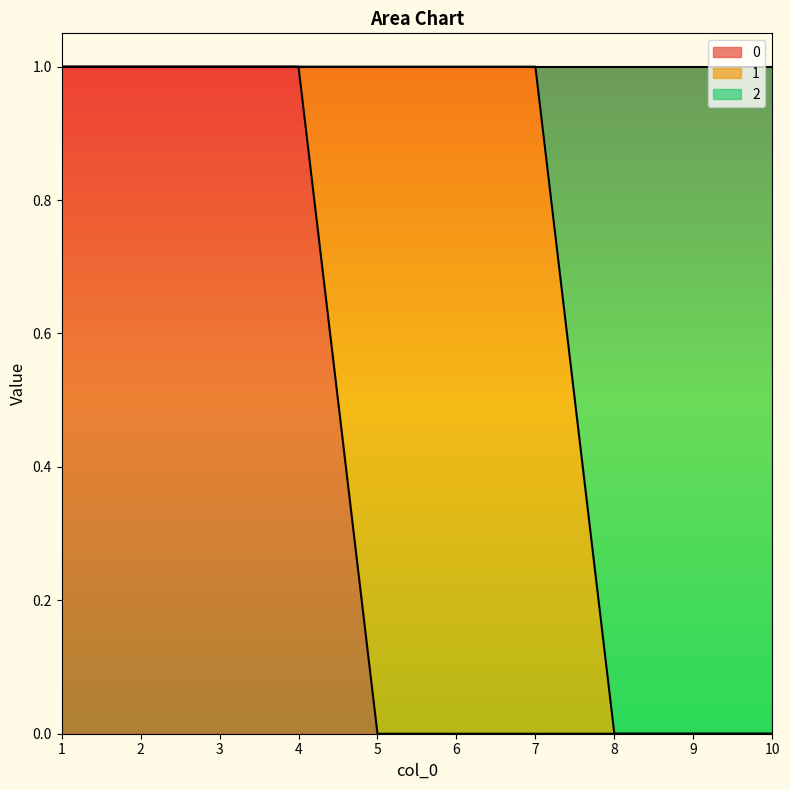

The 0 series shows 2 at 2. True or false?

False